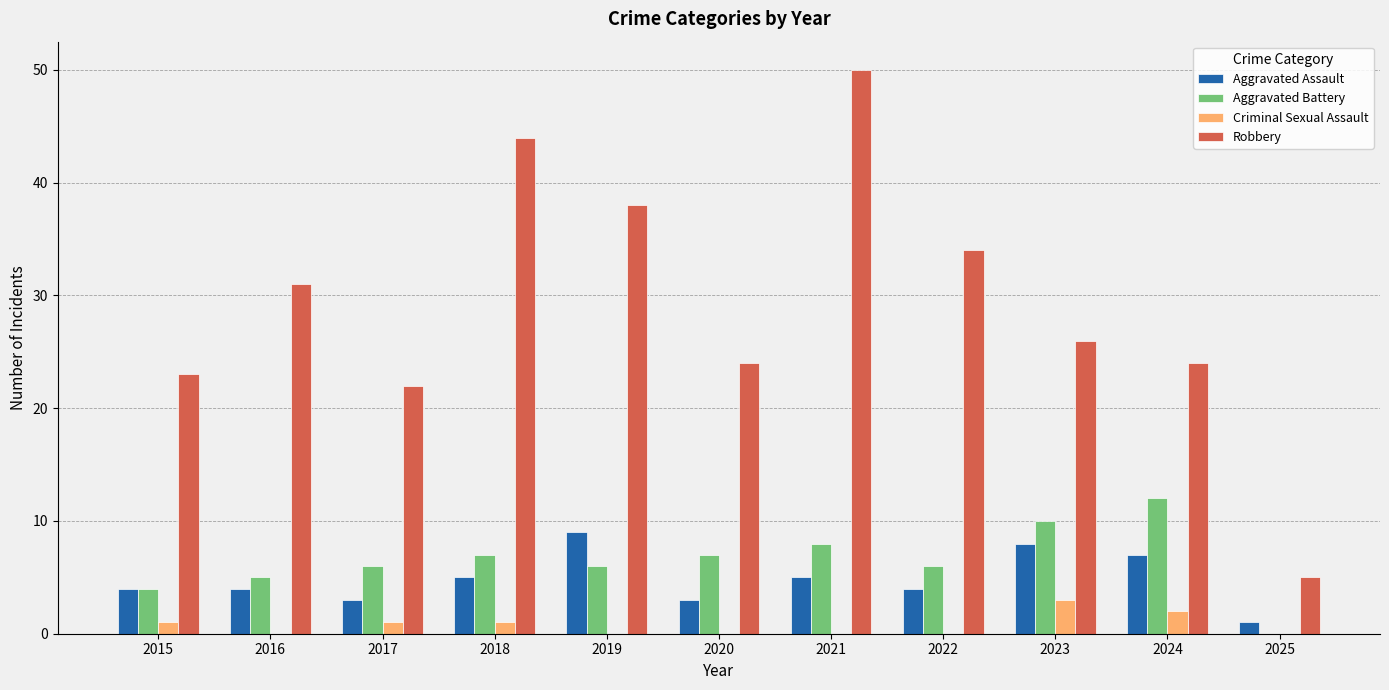

How many data points does each series have?

11